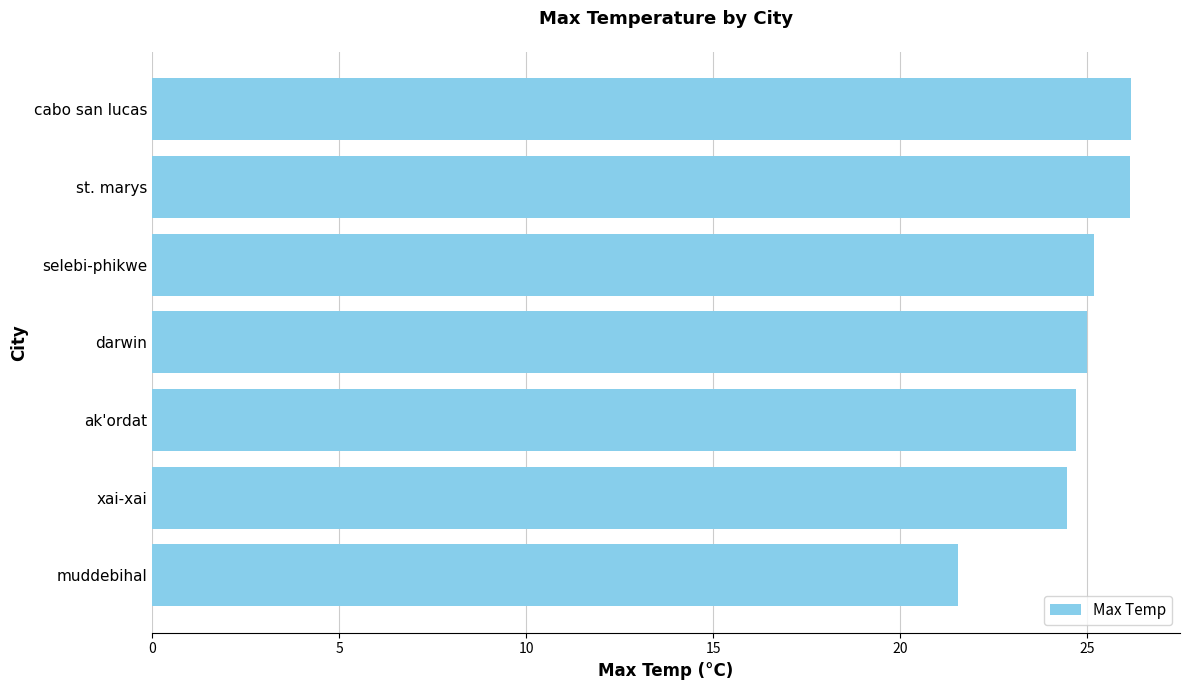

Which category has the lowest value across all series?

muddebihal